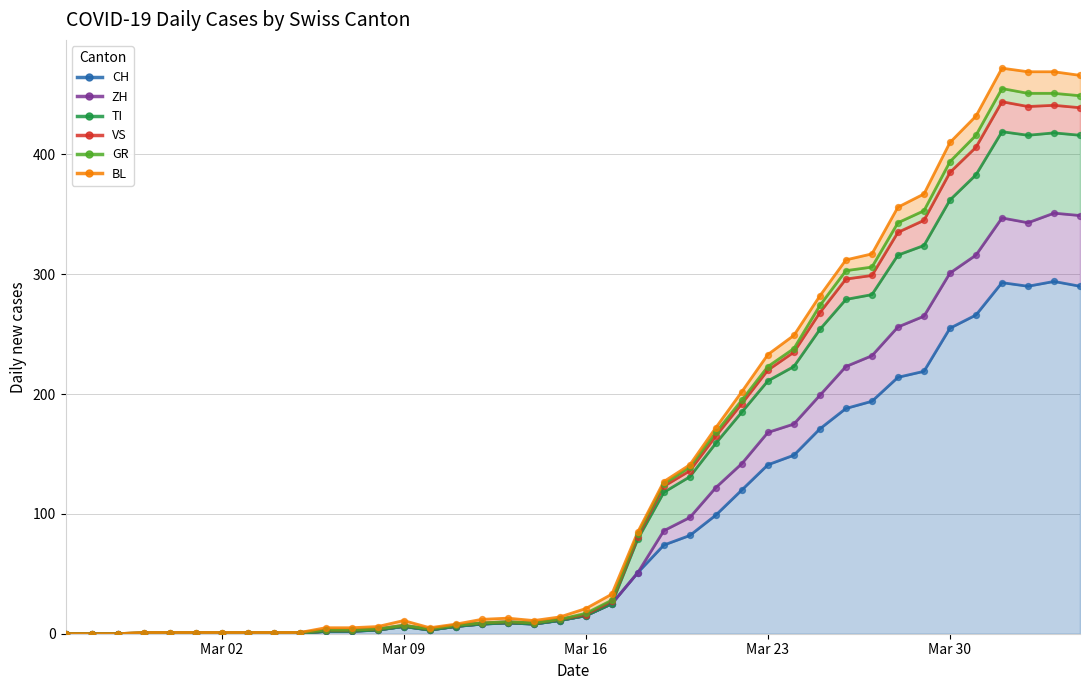

What are all the series names shown in the legend?

CH, ZH, TI, VS, GR, BL